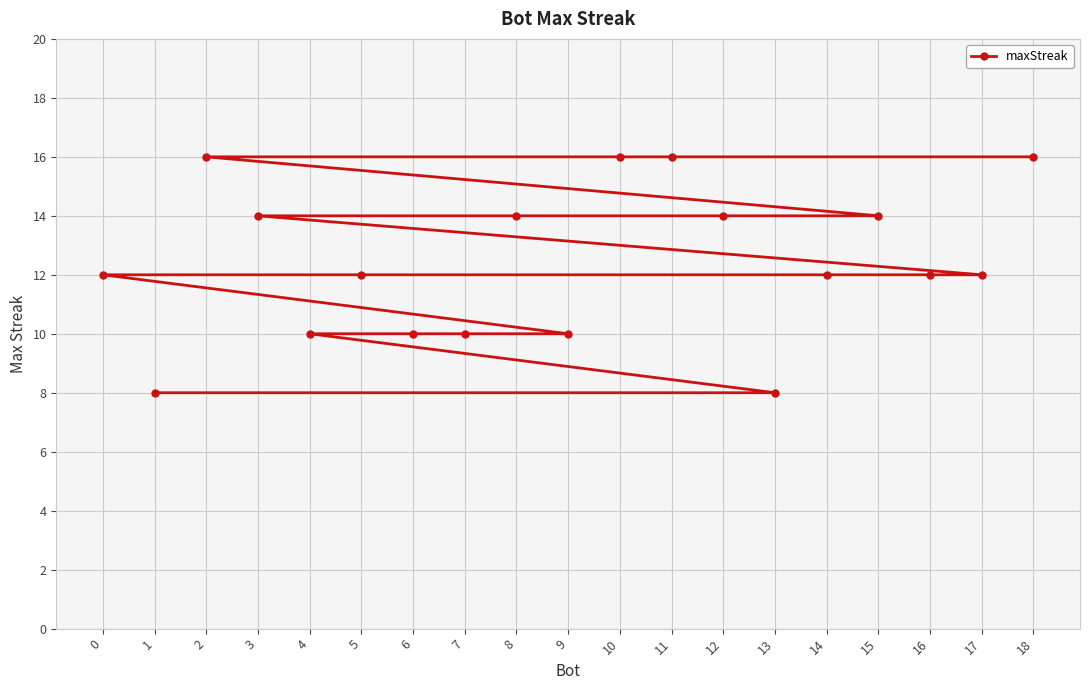

Rank the categories by value from lowest to highest.

13, 1, 9, 7, 6, 4, 17, 16, 14, 5, 0, 15, 12, 8, 3, 18, 11, 10, 2